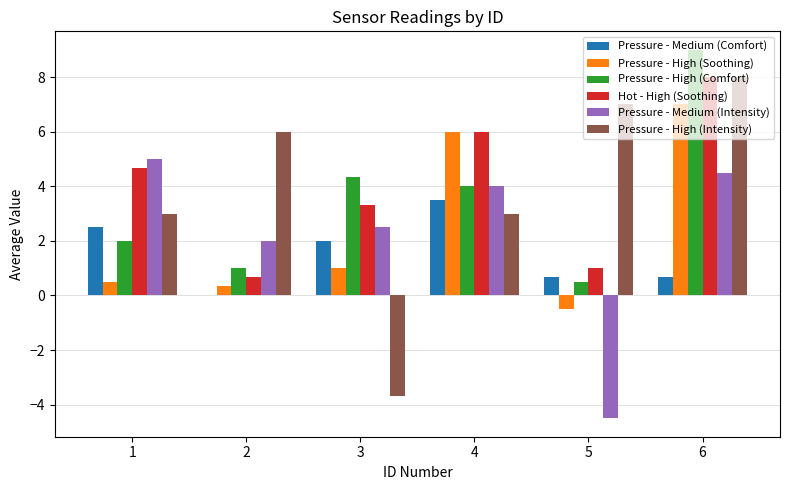

Reading left to right, transcribe all the data shown in this chart.

Pressure - Medium (Comfort): 1=2.5	2=0.0	3=2.0	4=3.5	5=0.7	6=0.7
Pressure - High (Soothing): 1=0.5	2=0.3	3=1.0	4=6.0	5=-0.5	6=7.0
Pressure - High (Comfort): 1=2.0	2=1.0	3=4.3	4=4.0	5=0.5	6=9.0
Hot - High (Soothing): 1=4.7	2=0.7	3=3.3	4=6.0	5=1.0	6=8.0
Pressure - Medium (Intensity): 1=5.0	2=2.0	3=2.5	4=4.0	5=-4.5	6=4.5
Pressure - High (Intensity): 1=3.0	2=6.0	3=-3.7	4=3.0	5=7.0	6=8.0